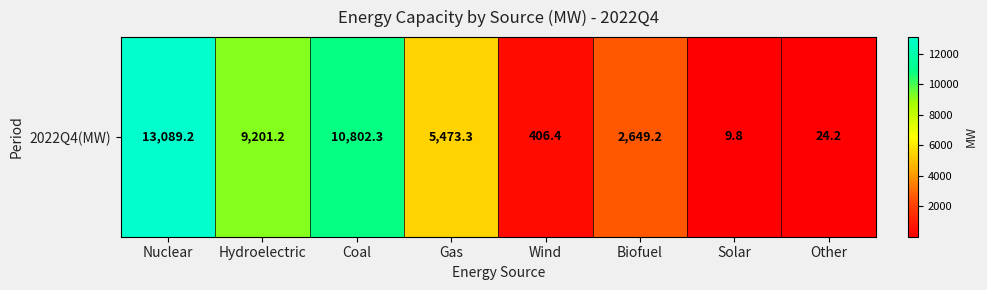

What is the ratio of the value at Nuclear to the value at Biofuel?

4.9